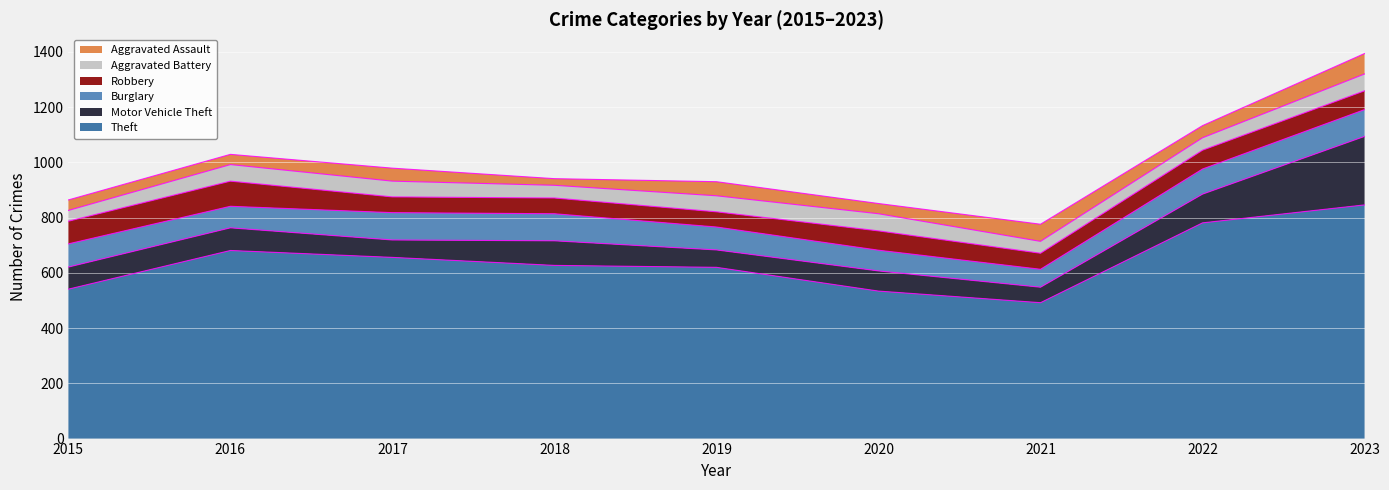

What is the total value across all series at 2019?

930